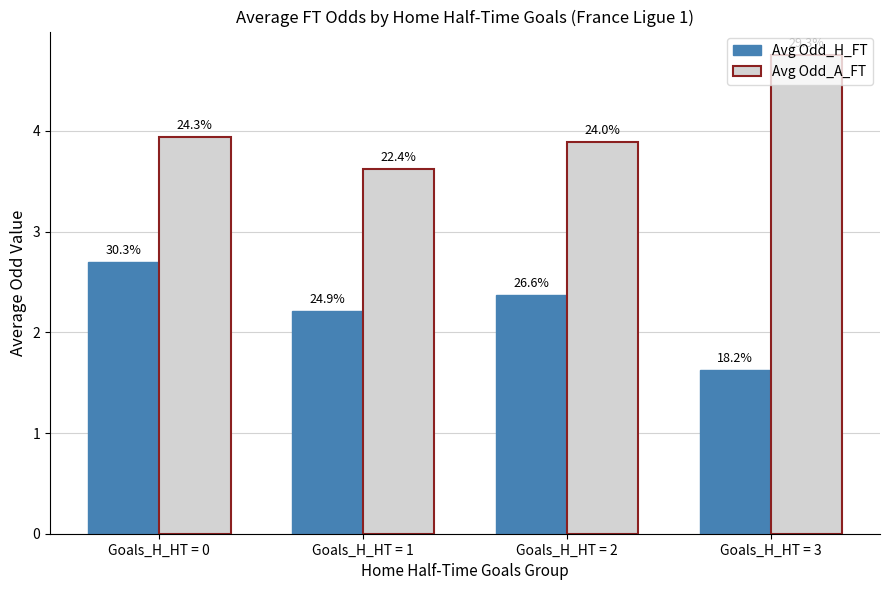

What are all the series names shown in the legend?

Avg Odd_H_FT, Avg Odd_A_FT